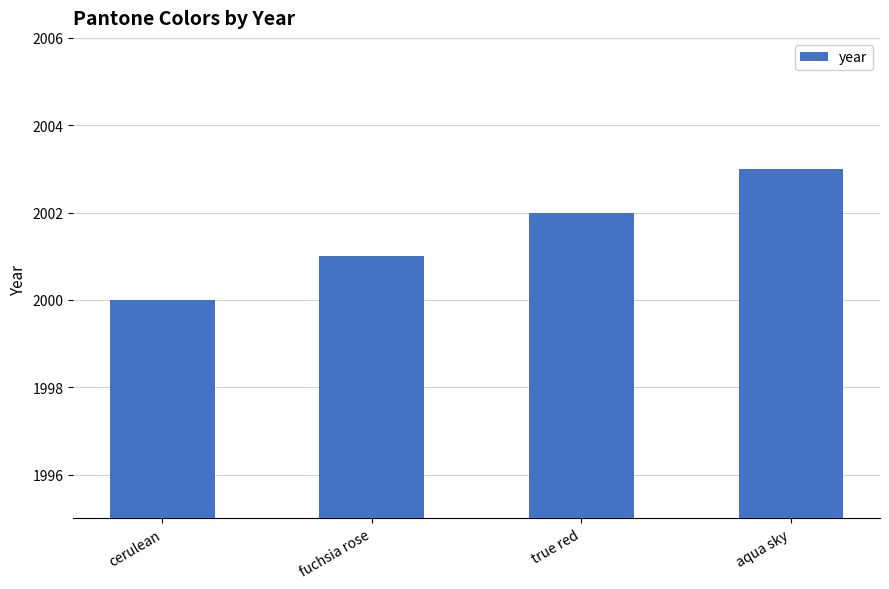

What value does the data have at aqua sky?

2003